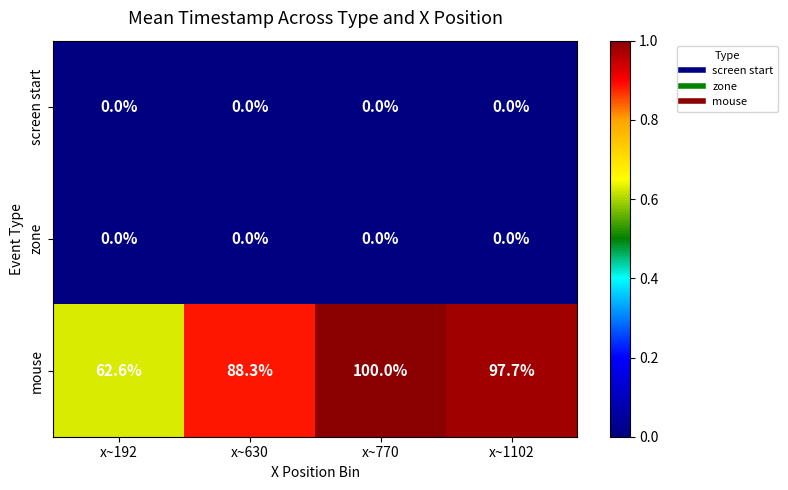

Which series has the largest total across all categories?

mouse